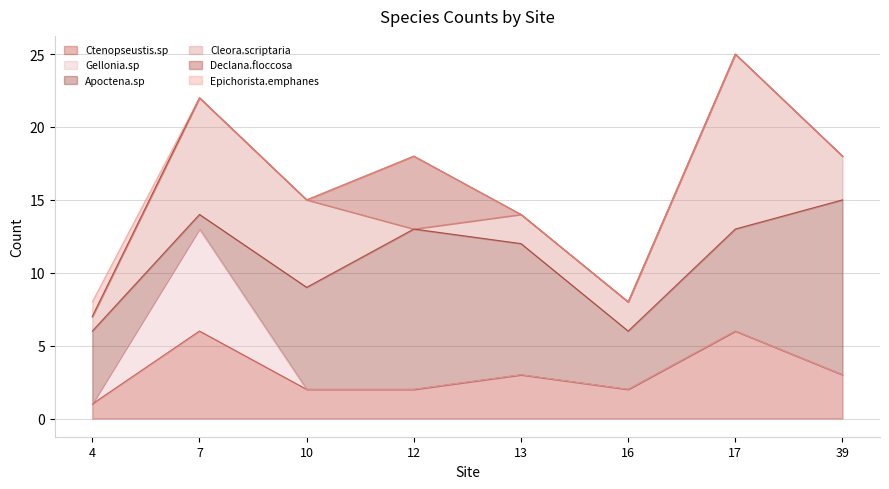

Which series changed the most between 13 and 17?

Cleora.scriptaria